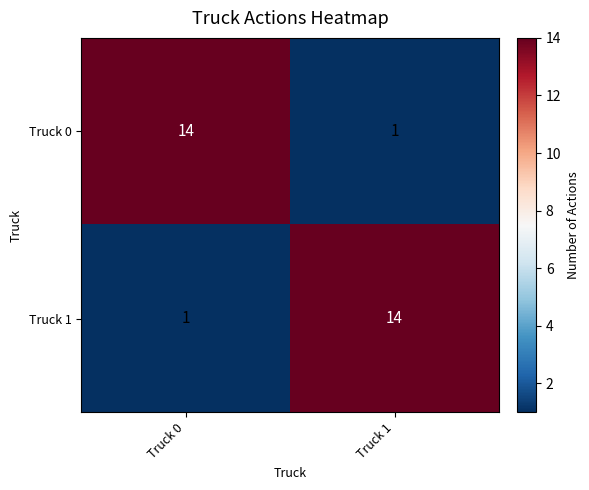

The value of Truck 1 at Truck 1 is 4. True or false?

False